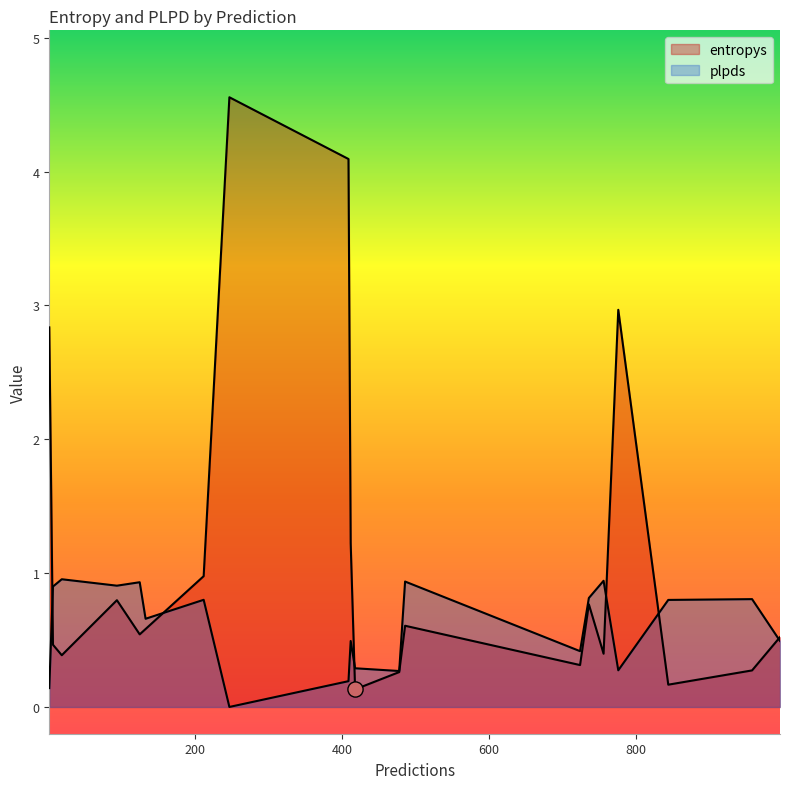

Which series has the widest spread of Y values?

entropys